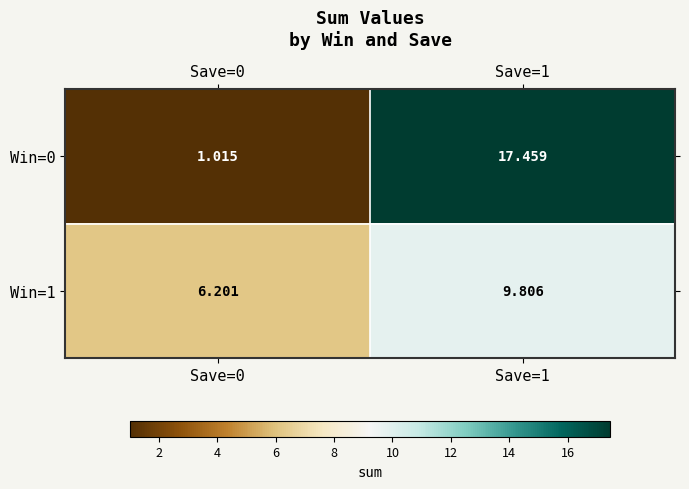

How many data points in Win=0 are above 17?

1